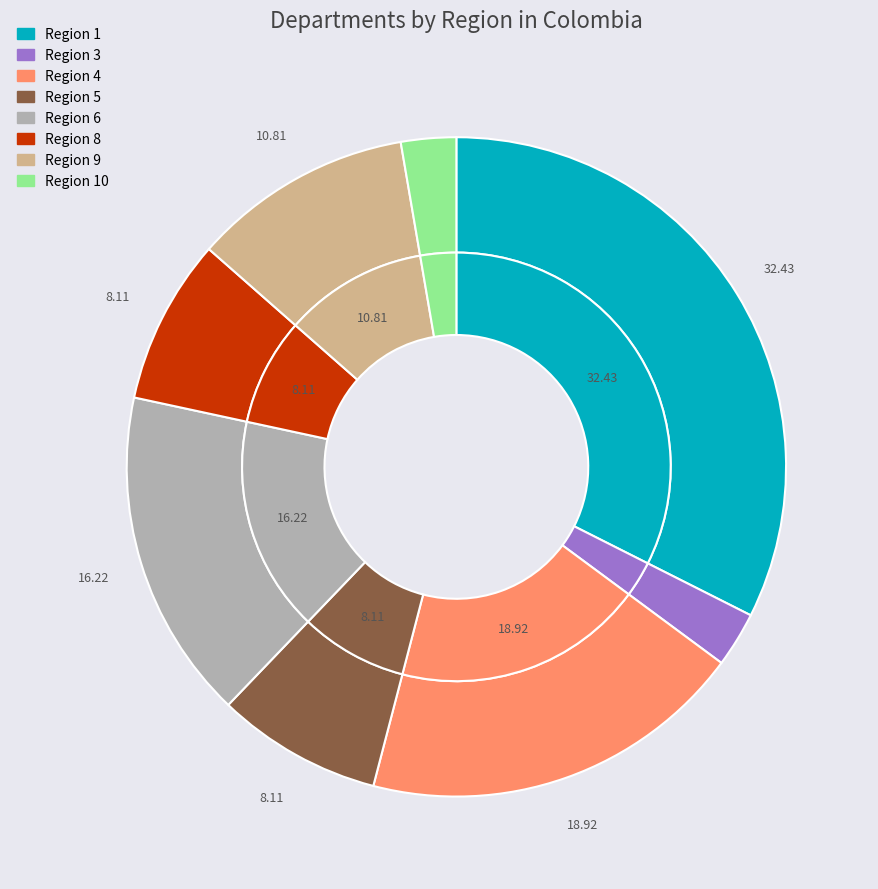

Combined, what portion of the pie is Region 1 and Region 4?

51.4%